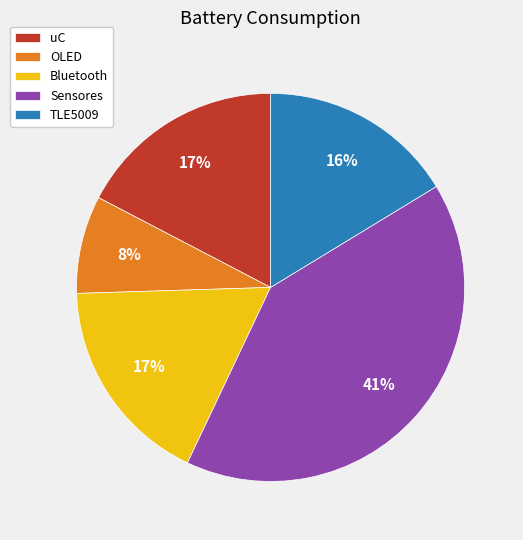

Is the sum of Bluetooth and TLE5009 greater than half?

No